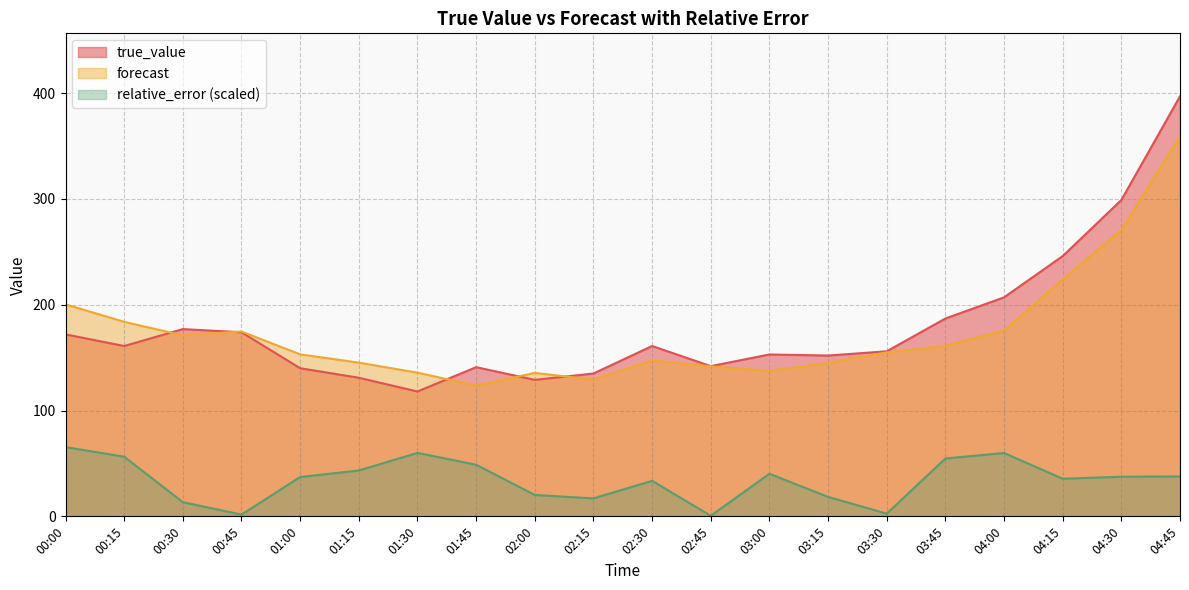

True or false: relative_error and true_value intersect in this chart.

False